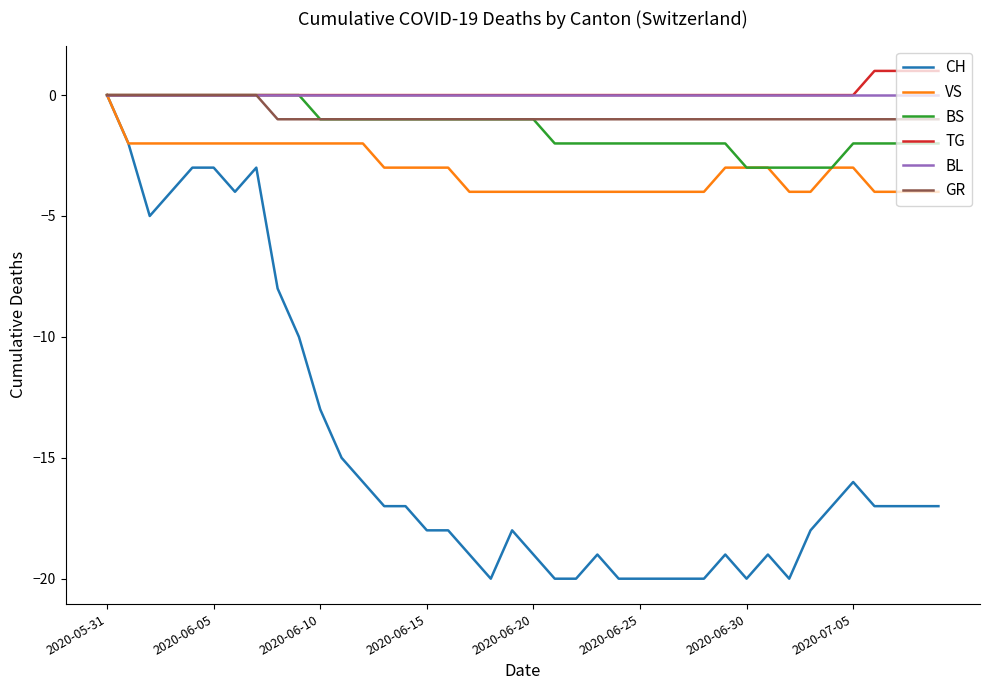

Which series has the largest range (max minus min)?

CH